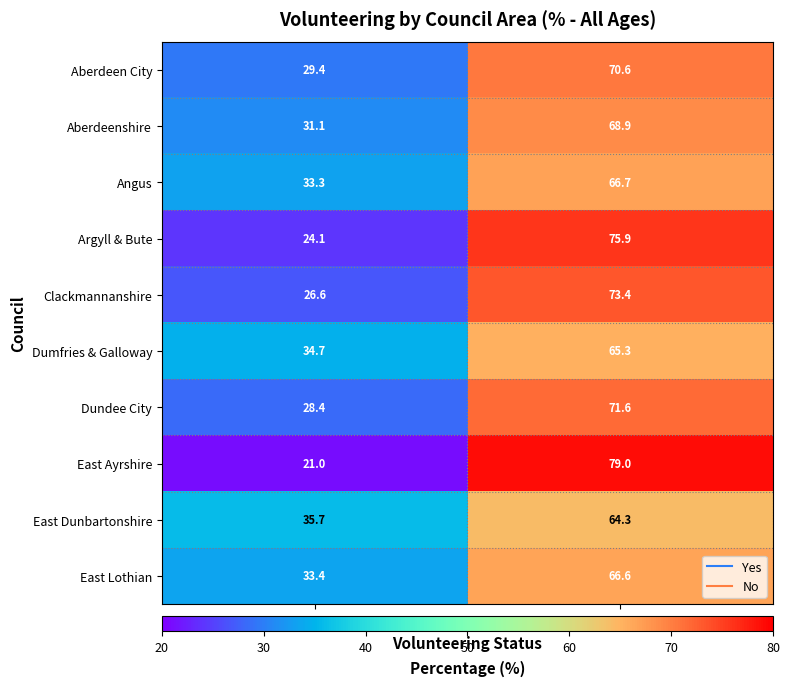

What is the sum of the Dumfries & Galloway values at No and Yes?

100.0